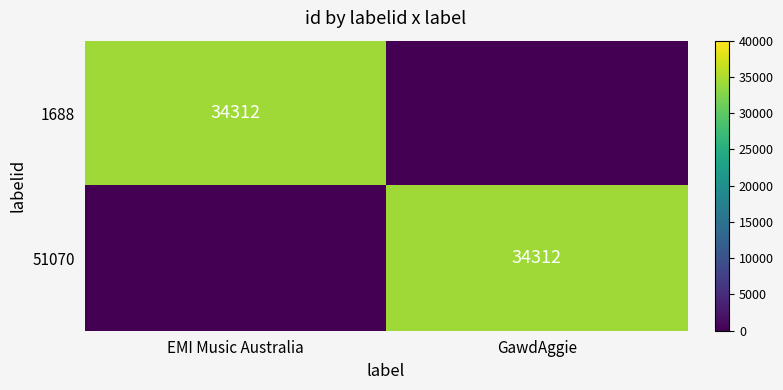

At GawdAggie, list the series in order from smallest to largest.

1688, 51070